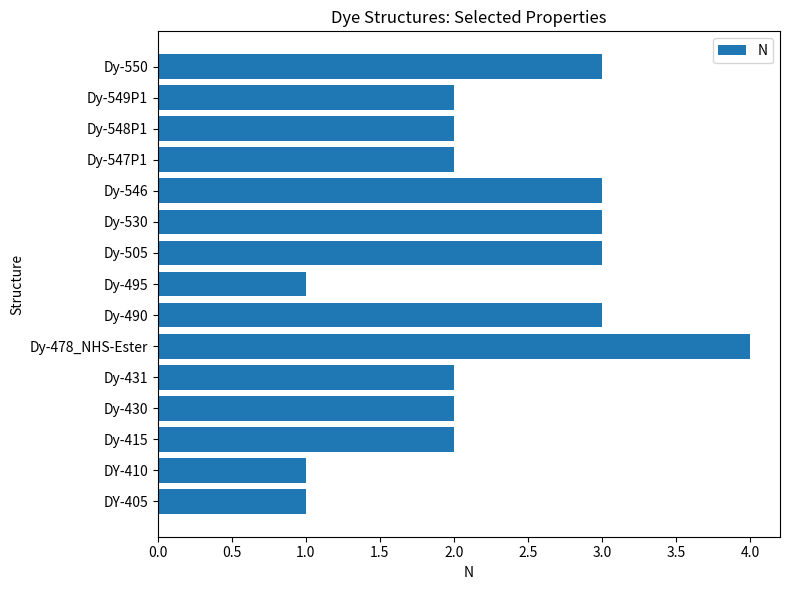

Is it true that the value at Dy-547P1 is 1?

False